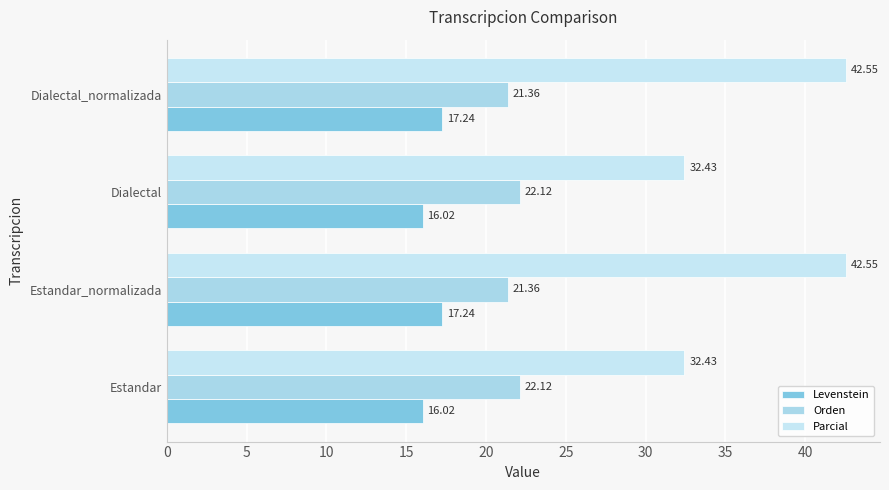

Count the number of data series in this chart.

3